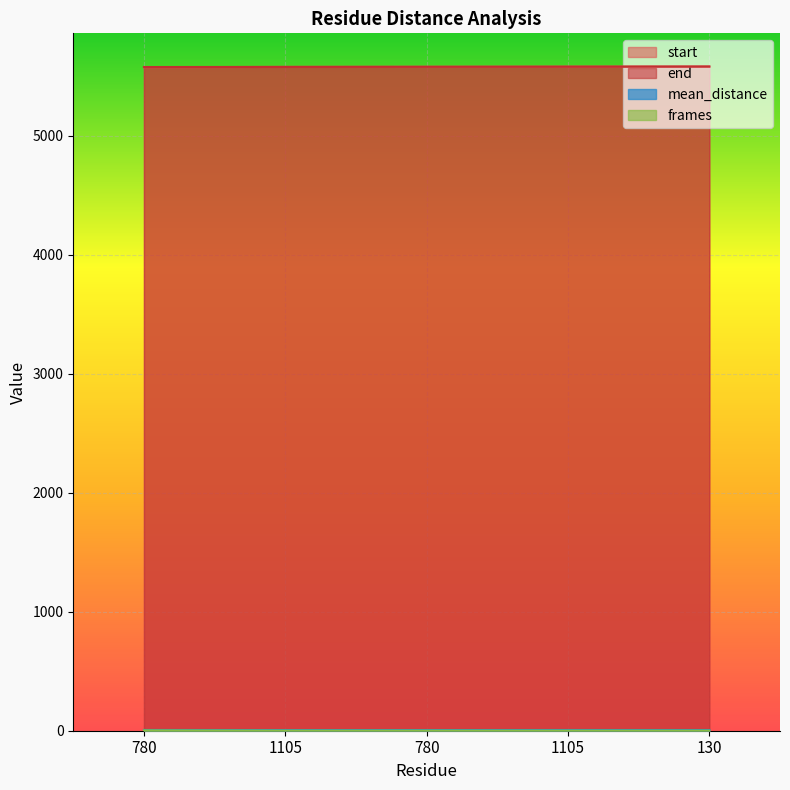

Reading left to right, extract all data points from this chart.

start: 780=5576.0	1105=5579.0	780=5580.0	1105=5581.0	130=5582.0
end: 780=5578.0	1105=5579.0	780=5580.0	1105=5581.0	130=5582.0
mean_distance: 780=6.3	1105=5.6	780=5.7	1105=6.0	130=5.9
frames: 780=3.0	1105=1.0	780=1.0	1105=1.0	130=1.0